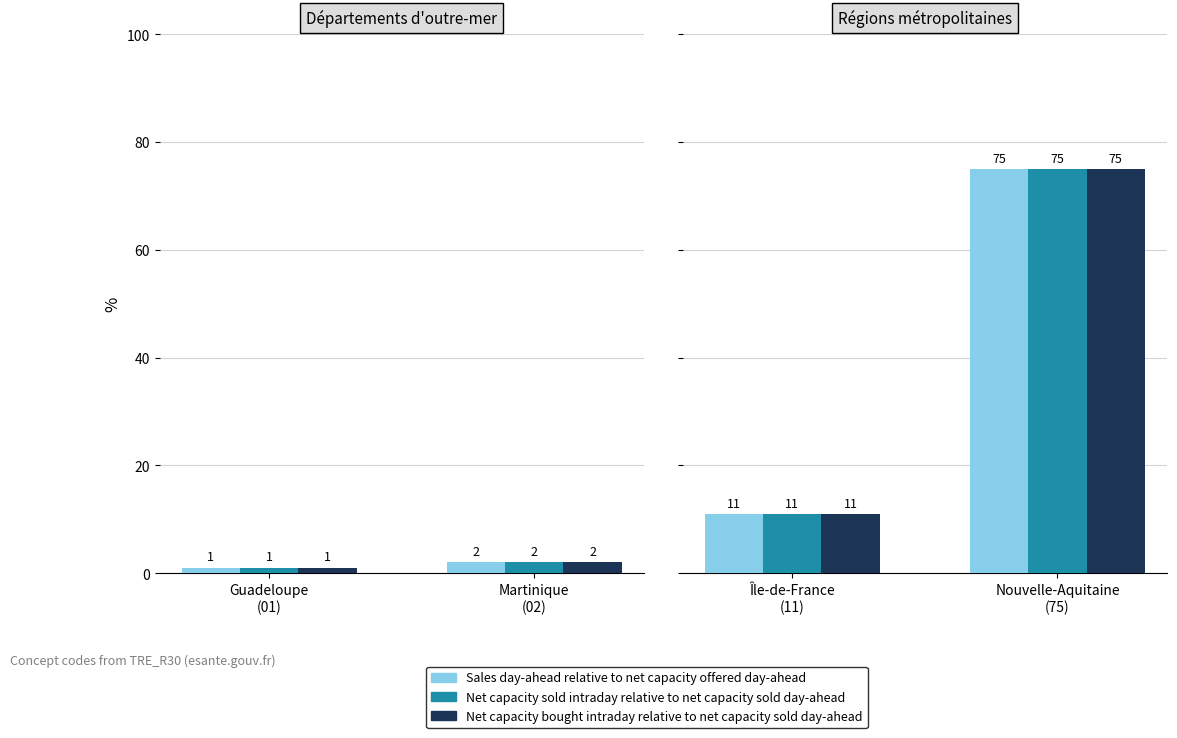

List the series in order of their peak value, highest first.

Sales day-ahead relative to net capacity offered day-ahead, Net capacity sold intraday relative to net capacity sold day-ahead, Net capacity bought intraday relative to net capacity sold day-ahead